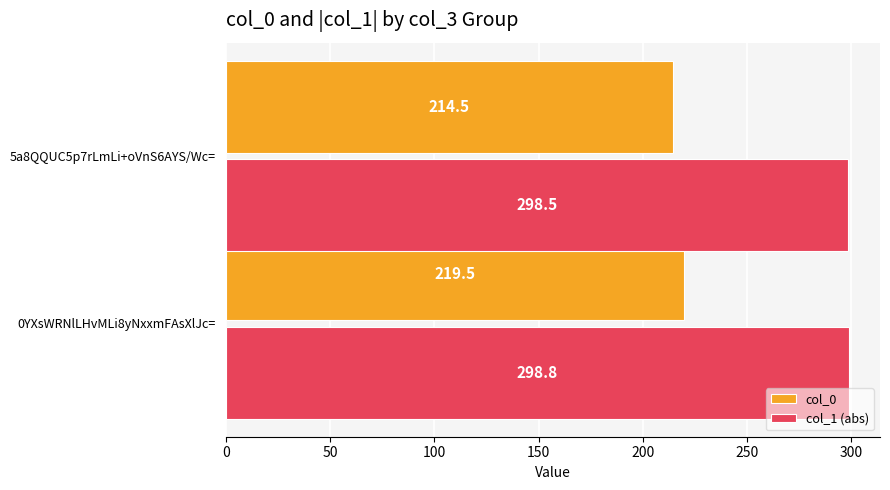

How many col_1 (abs) values are between 298 and 299?

2